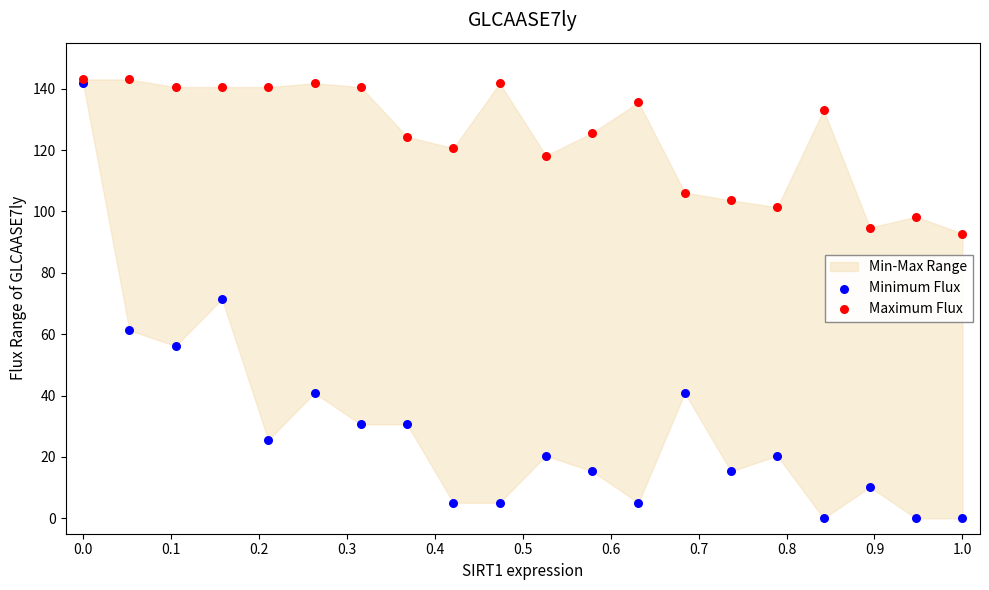

Which series has the largest Y range (max minus min)?

Minimum Flux